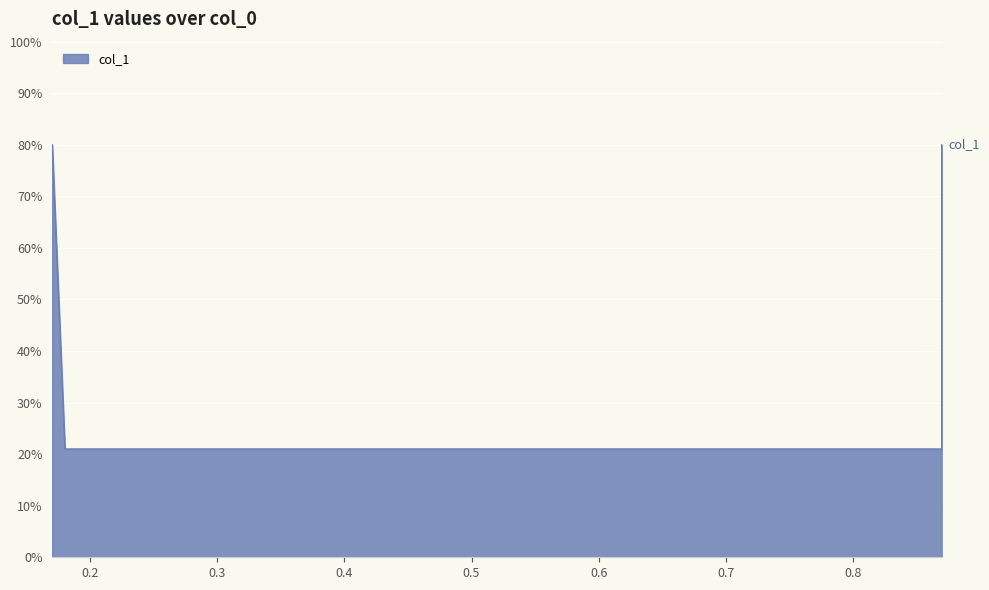

Reading left to right, transcribe all the data shown in this chart.

0.17=0.8	0.18=0.2	0.87=0.2	0.87=0.8